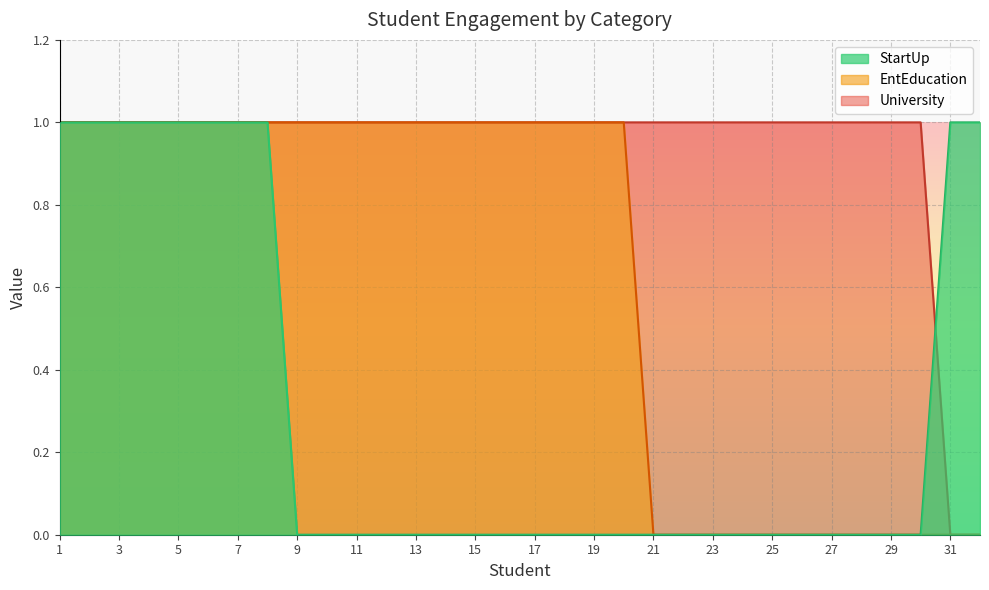

What is the value of the University point at the 24th from the left?

1